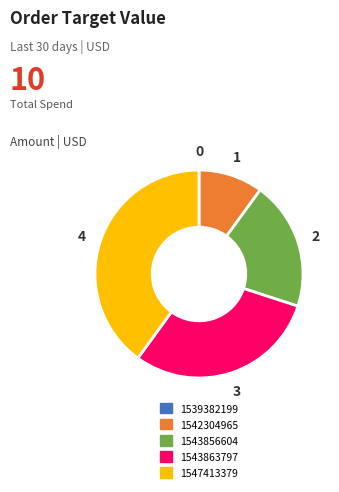

Is there a majority slice in this chart?

No